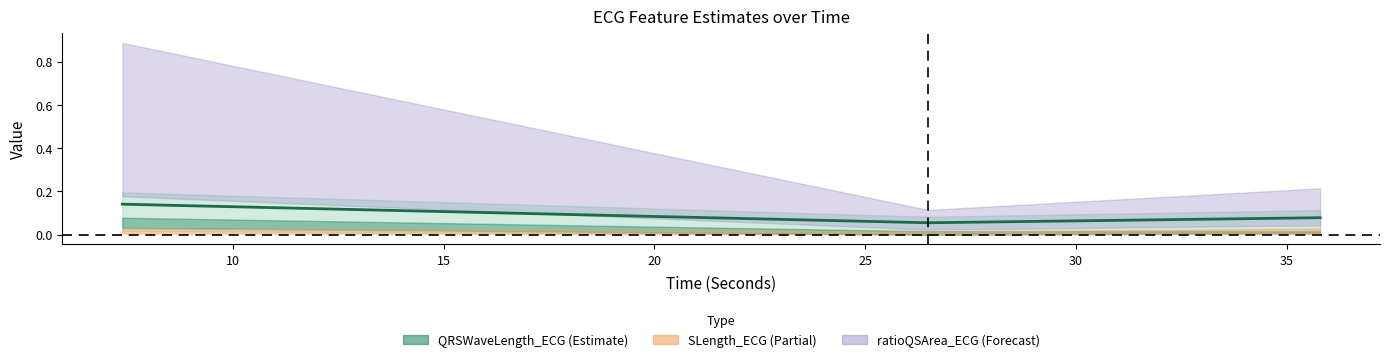

Is this an area chart (filled region under the line)?

No